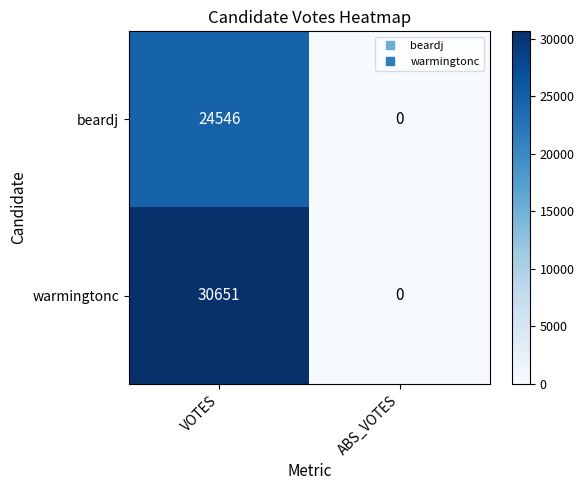

List the series in order of their overall mean, highest first.

warmingtonc, beardj